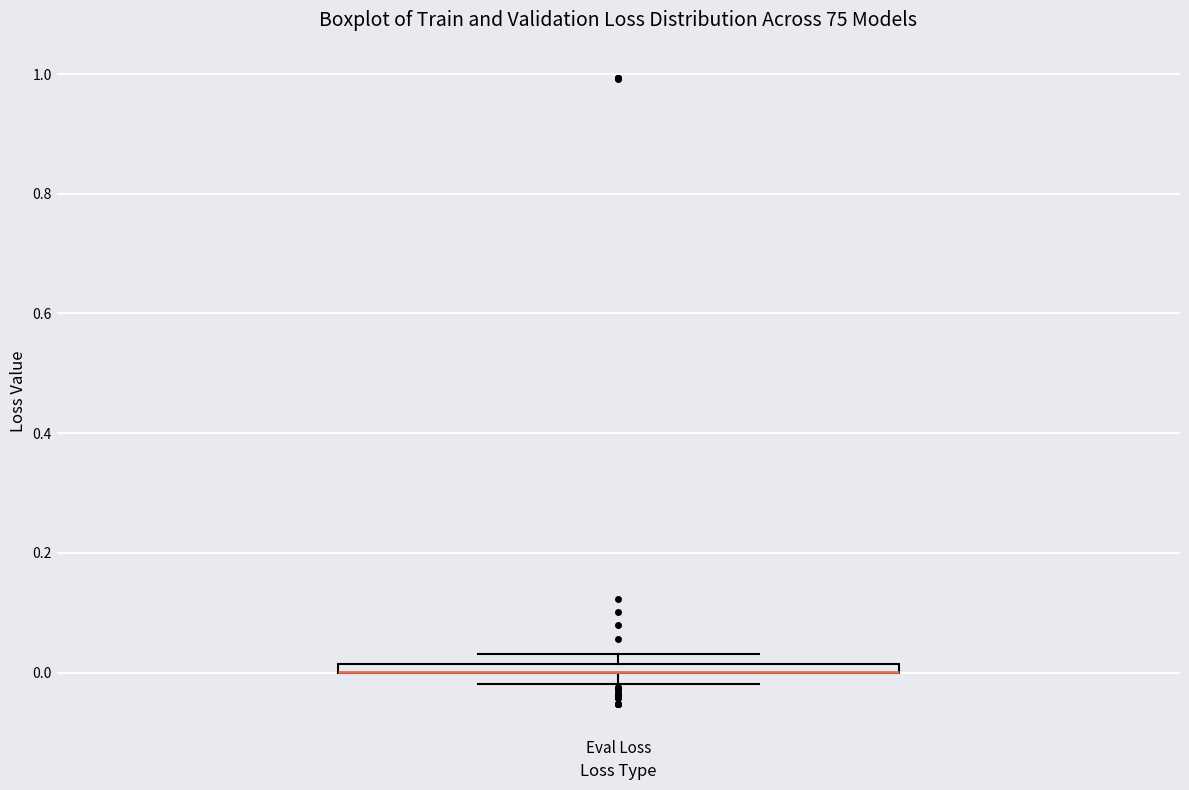

Where is the upper edge of the box for Eval Loss on the y-axis? The values are not printed on the chart, so give them approximately, as read against the axis.

0.02